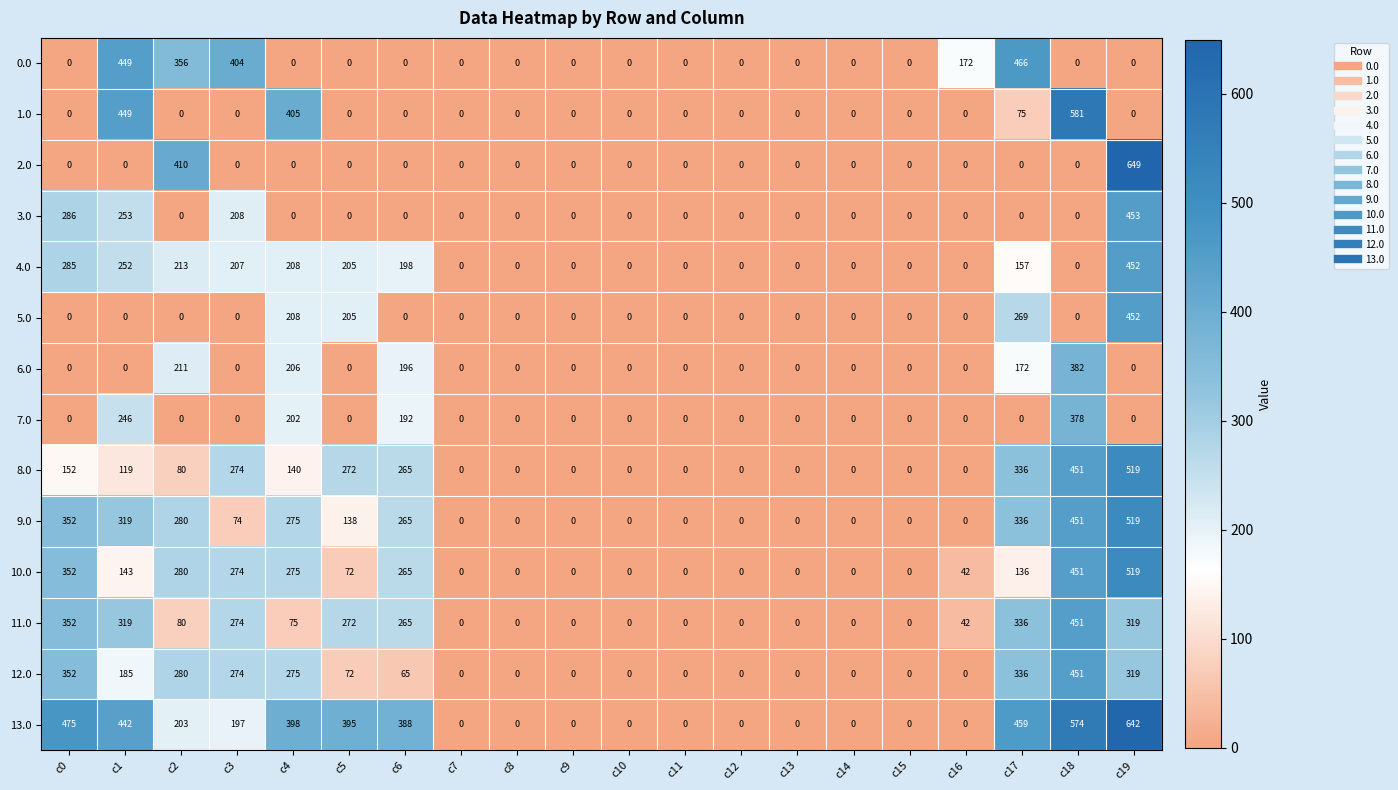

What is the difference between the highest and lowest values at c19?

649